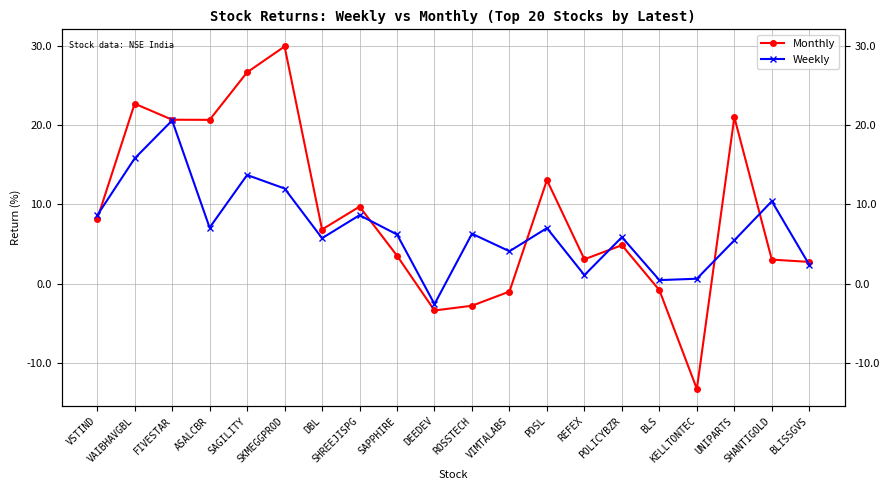

Reading left to right, what are all the values shown in this chart?

Monthly: VSTIND=8.1	VAIBHAVGBL=22.7	FIVESTAR=20.7	ASALCBR=20.7	SAGILITY=26.7	SKMEGGPROD=29.9	DBL=6.8	SHREEJISPG=9.7	SAPPHIRE=3.5	DEEDEV=-3.4	ROSSTECH=-2.8	VIMTALABS=-1.0	PDSL=13.1	REFEX=3.1	POLICYBZR=4.9	BLS=-0.8	KELLTONTEC=-13.3	UNIPARTS=21.0	SHANTIGOLD=3.0	BLISSGVS=2.8
Weekly: VSTIND=8.6	VAIBHAVGBL=15.8	FIVESTAR=20.6	ASALCBR=7.1	SAGILITY=13.7	SKMEGGPROD=12.0	DBL=5.7	SHREEJISPG=8.7	SAPPHIRE=6.2	DEEDEV=-2.6	ROSSTECH=6.3	VIMTALABS=4.1	PDSL=7.0	REFEX=1.1	POLICYBZR=5.9	BLS=0.5	KELLTONTEC=0.6	UNIPARTS=5.5	SHANTIGOLD=10.4	BLISSGVS=2.4